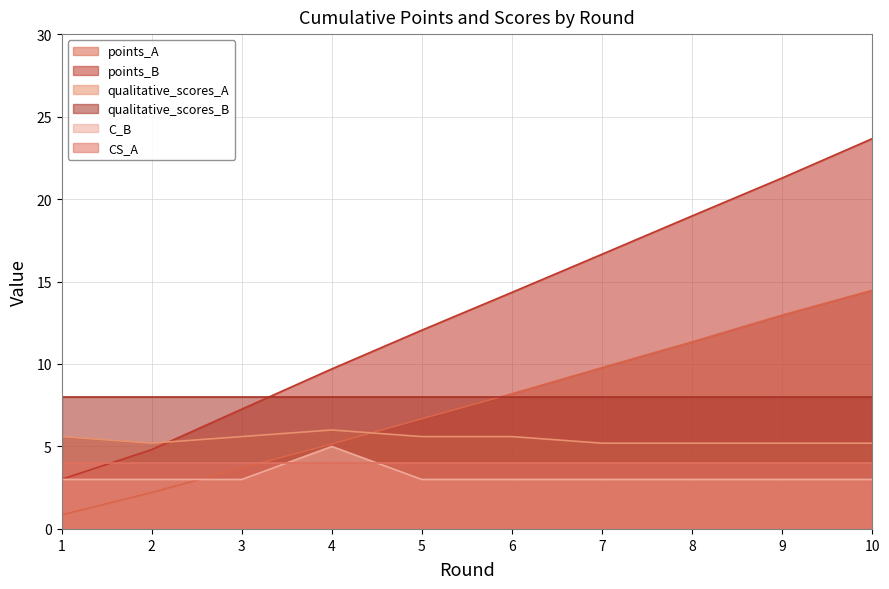

The qualitative_scores_A series shows 9.2 at 6. True or false?

False